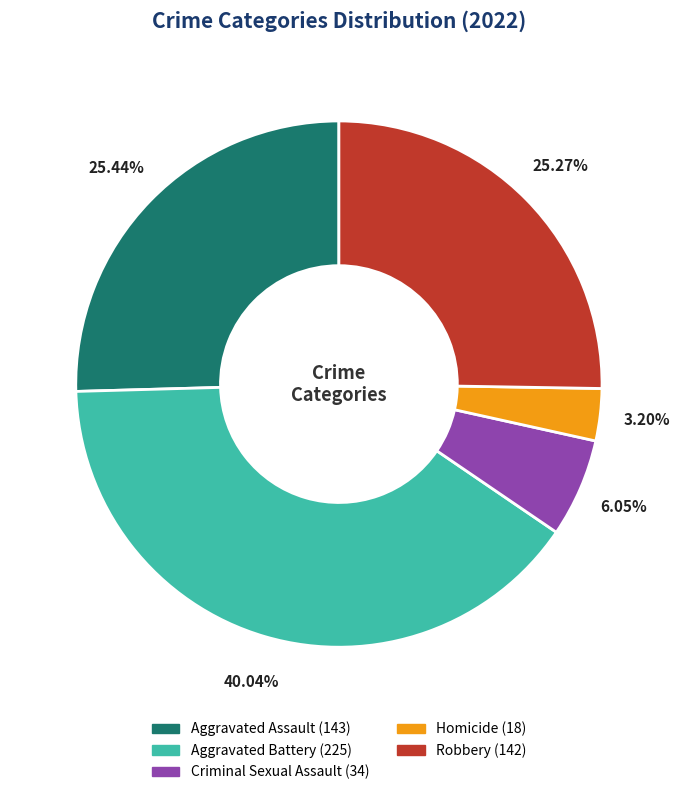

What is the ratio of the value at Criminal Sexual Assault to the value at Robbery?

0.2